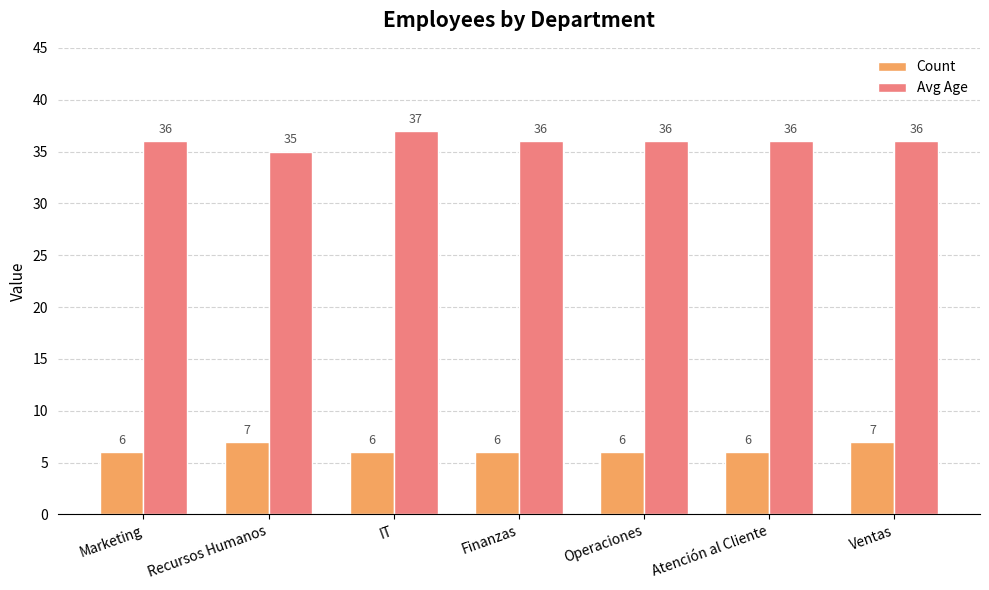

How many bars are there in each group?

2